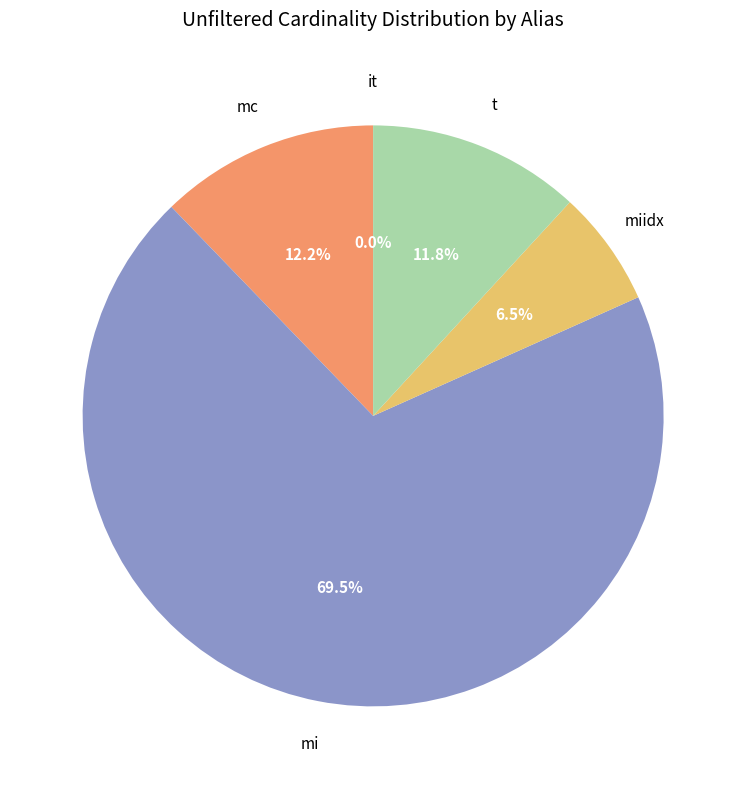

What is the total percentage of t and miidx?

18.3%